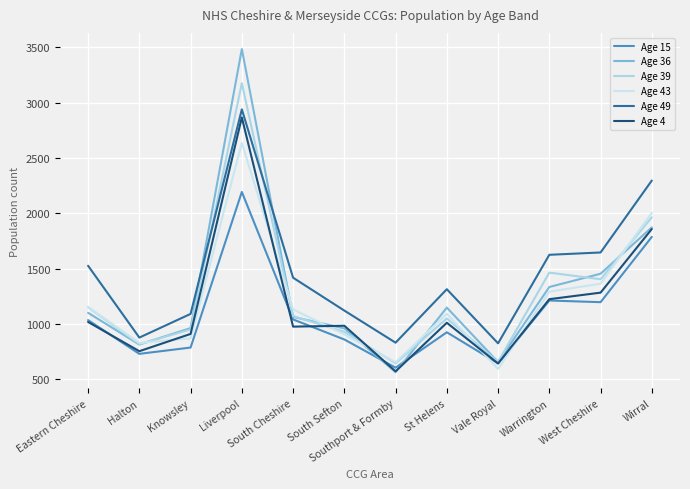

The Age 15 series shows 173 at Halton. True or false?

False